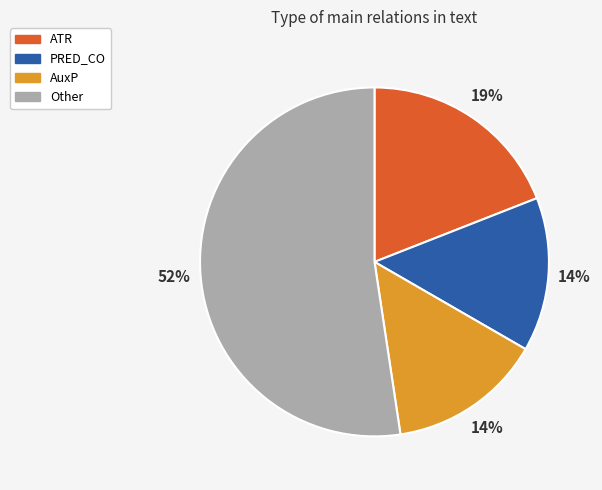

Which slice is the largest?

Other